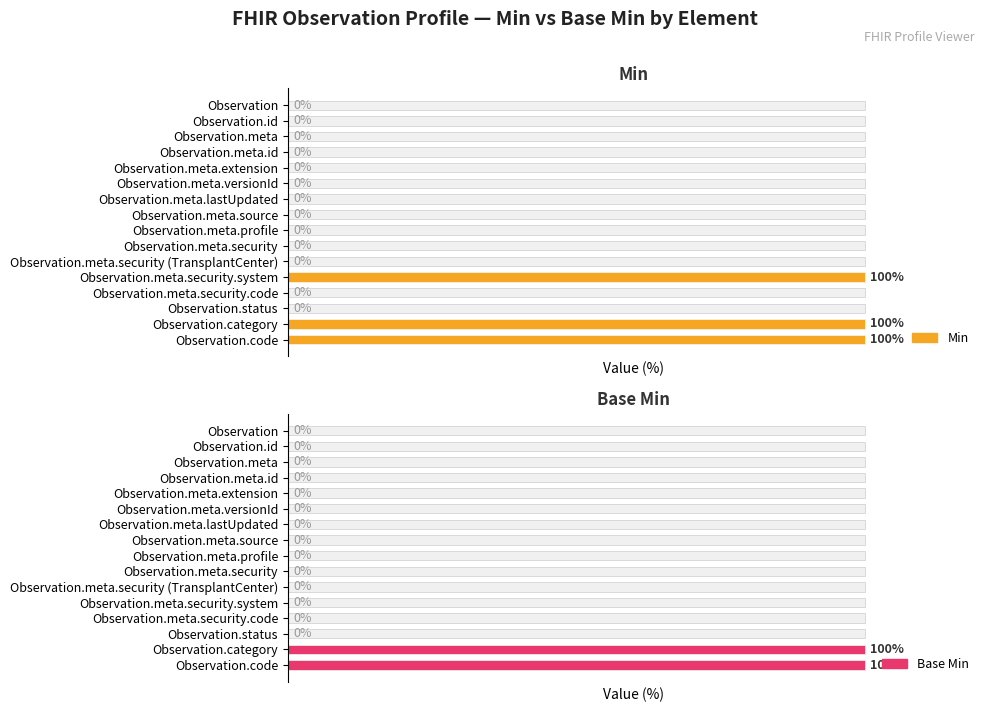

How many bars are there in total?

32